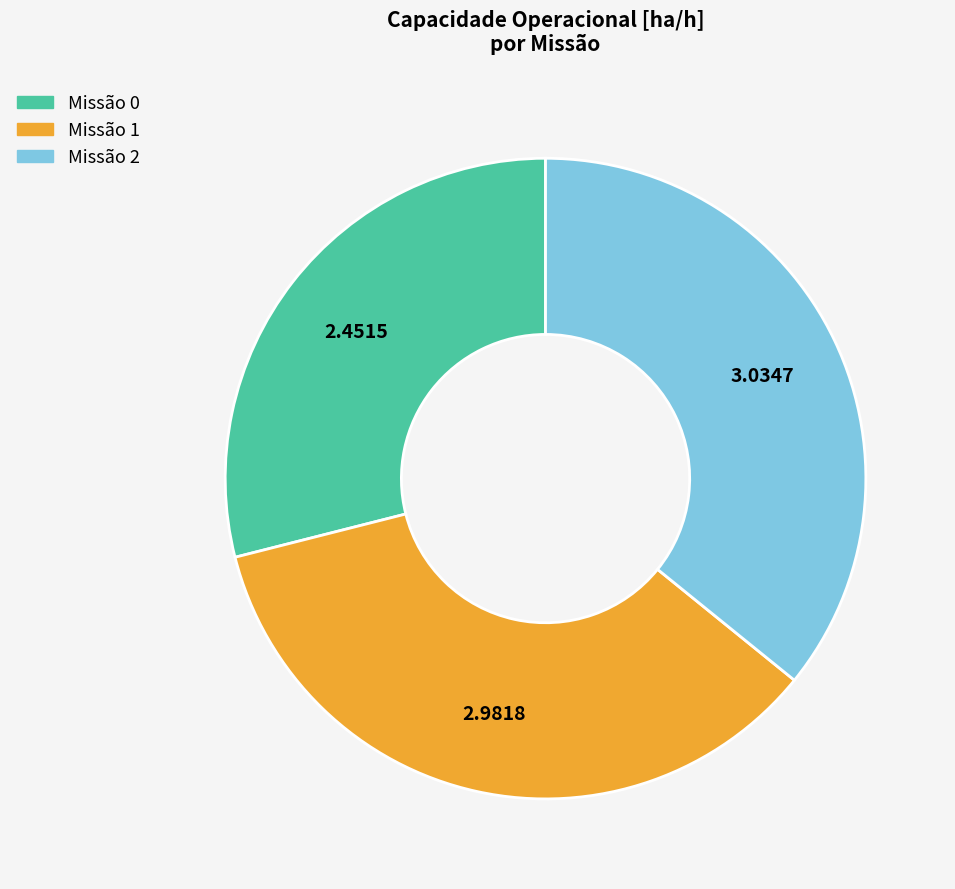

Rank the categories by value from lowest to highest.

Missão 0, Missão 1, Missão 2